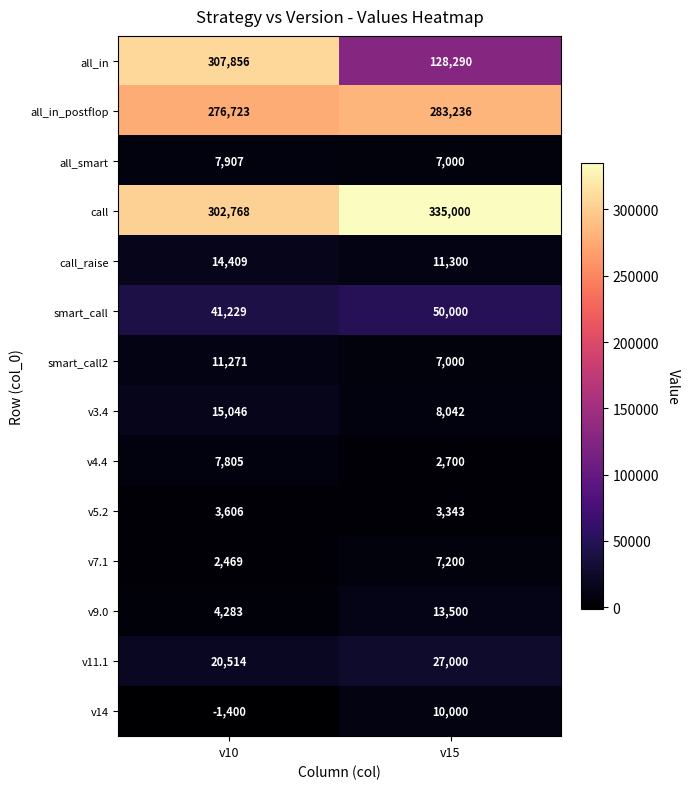

Reading right to left, list all the values displayed in this chart.

all_in: 128290	307856
all_in_postflop: 283236	276723
all_smart: 7000	7907
call: 335000	302768
call_raise: 11300	14409
smart_call: 50000	41229
smart_call2: 7000	11271
v3.4: 8042	15046
v4.4: 2700	7805
v5.2: 3343	3606
v7.1: 7200	2469
v9.0: 13500	4283
v11.1: 27000	20514
v14: 10000	-1400